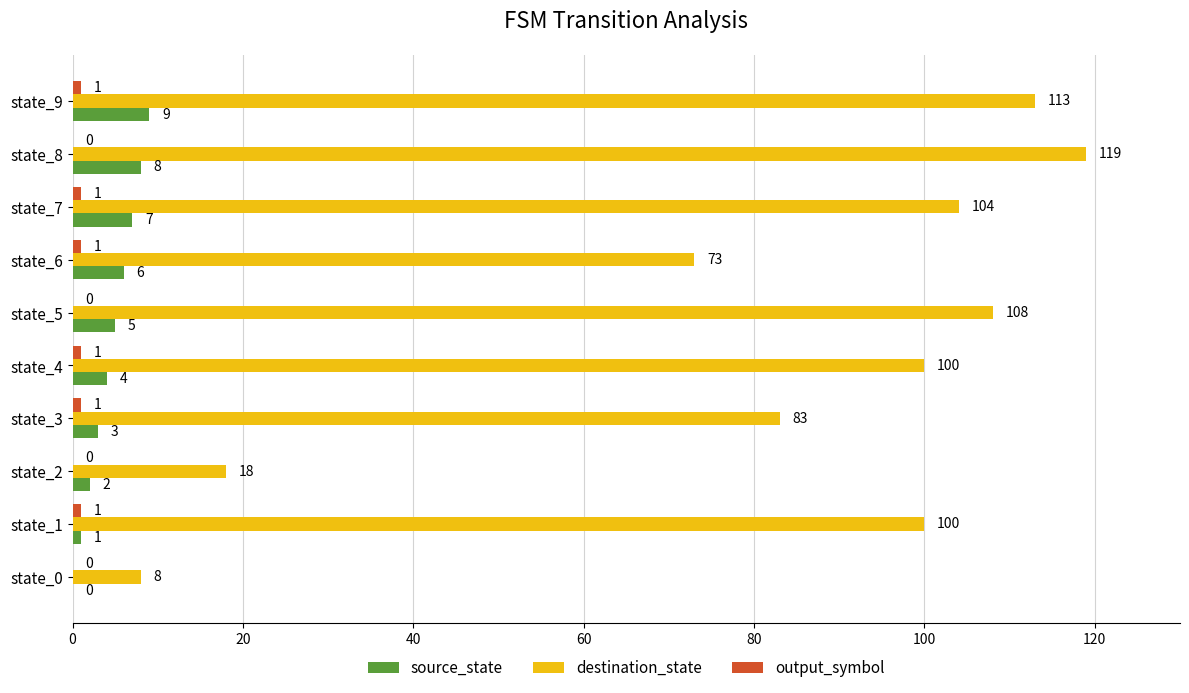

Which series has the largest total across all categories?

destination_state